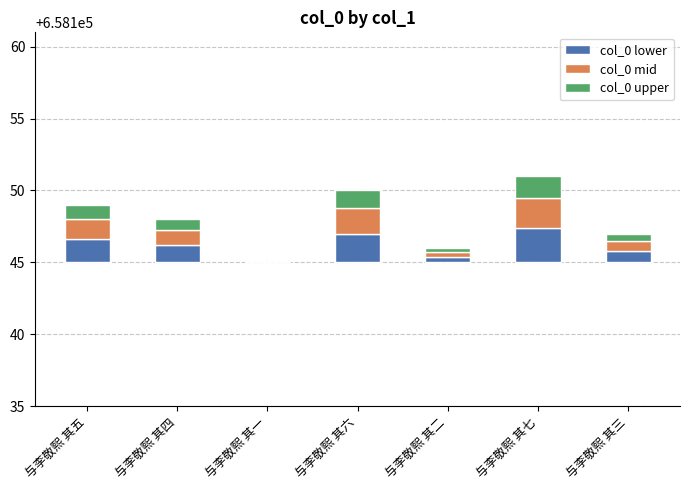

How many series are shown in this chart?

3